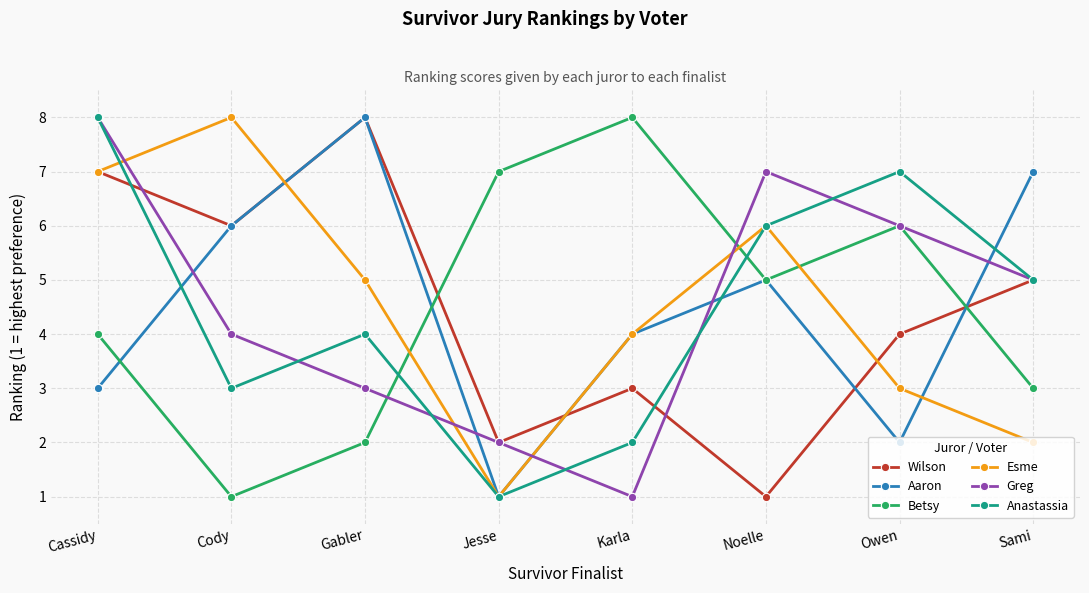

What is the difference between the Wilson values at Cassidy and Noelle?

6